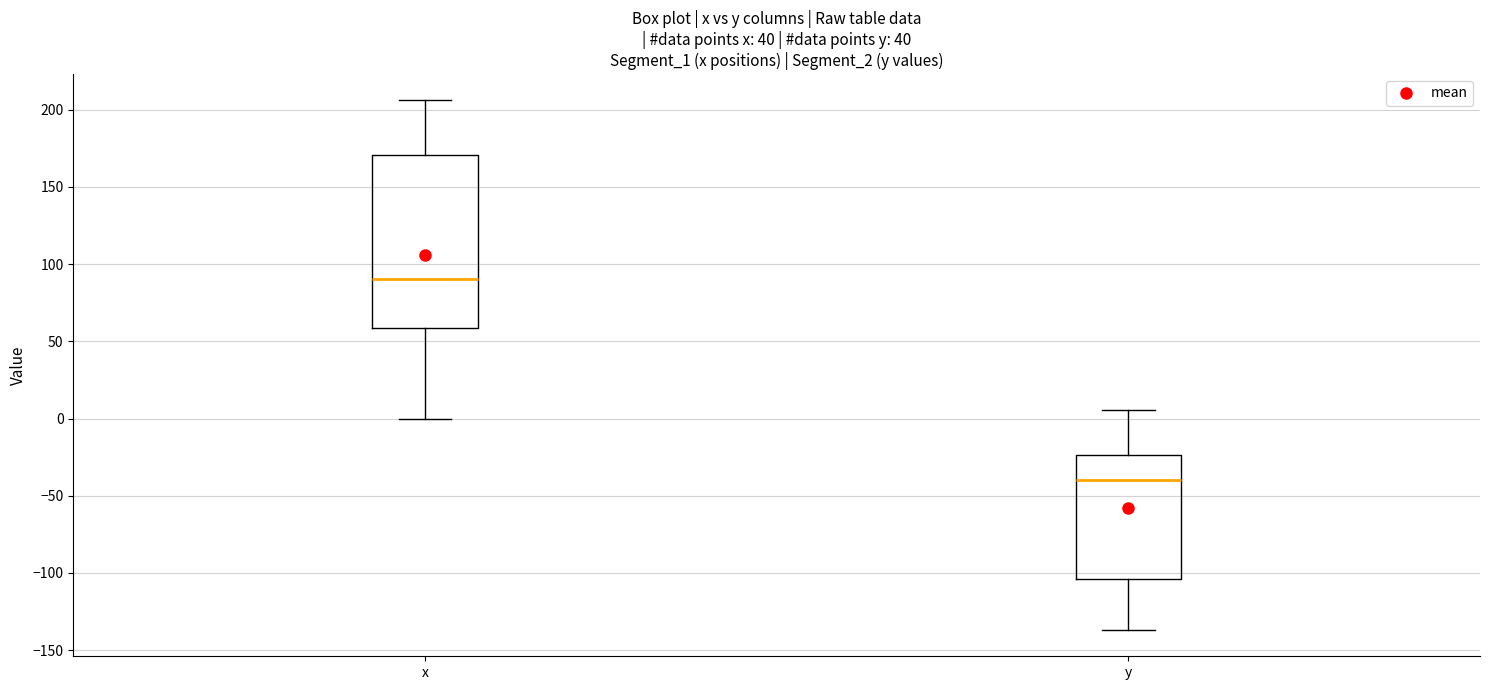

Reading left to right, transcribe this box plot: for each box, give where its median line is, the range the box spans, and where its two whiskers end, as read against the y-axis. The values are not printed on the chart, so give them approximately, as read against the axis.

x: median 90, box 60 to 170, whiskers 0 to 205
y: median -40, box -105 to -25, whiskers -135 to 5